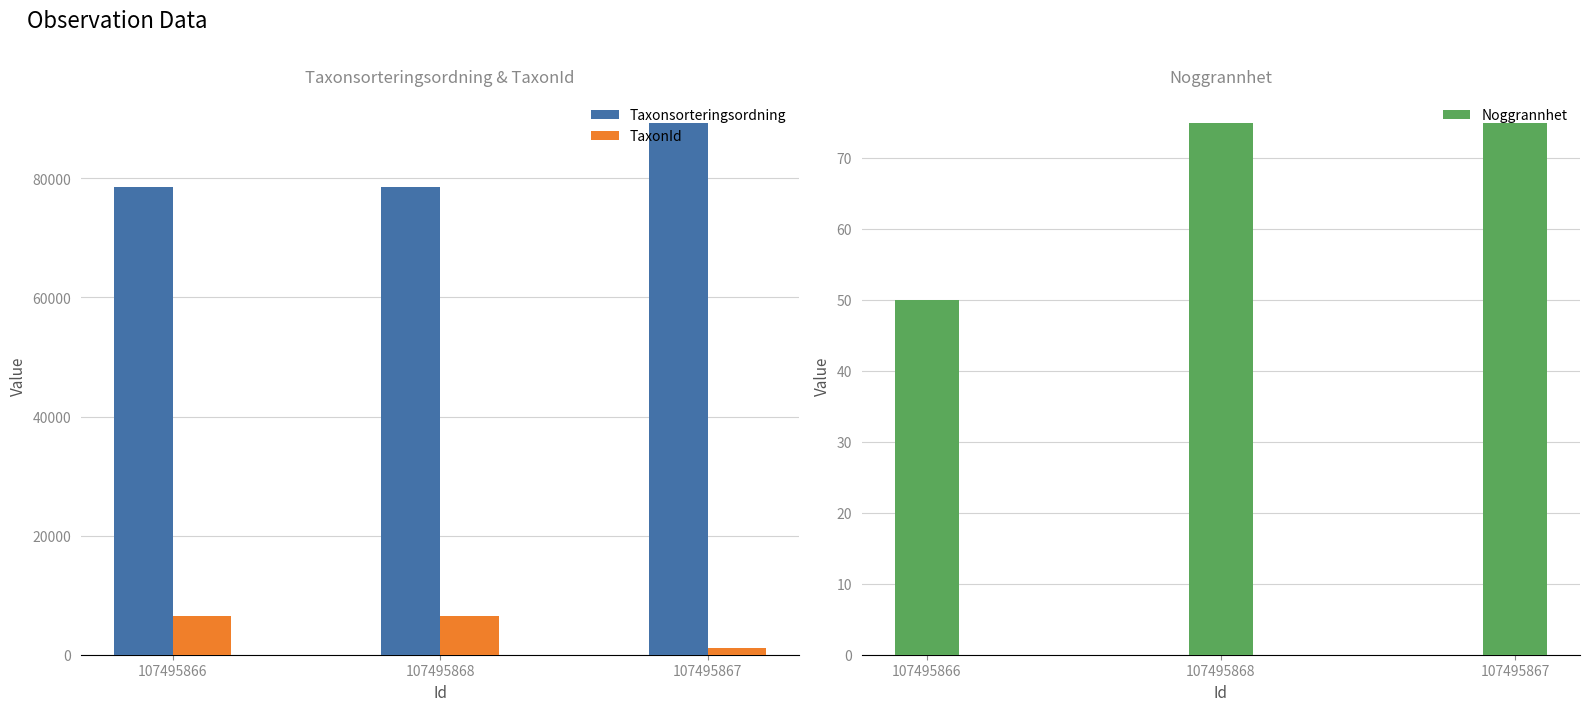

Which series has the largest range (max minus min)?

Taxonsorteringsordning